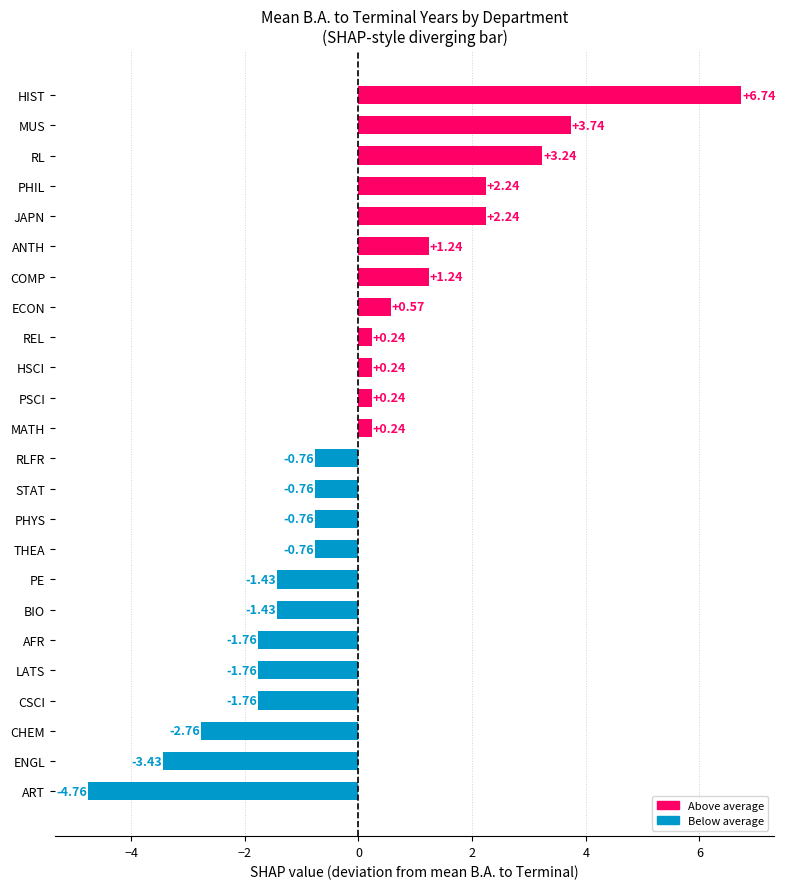

Between AFR and PSCI, which is larger?

PSCI